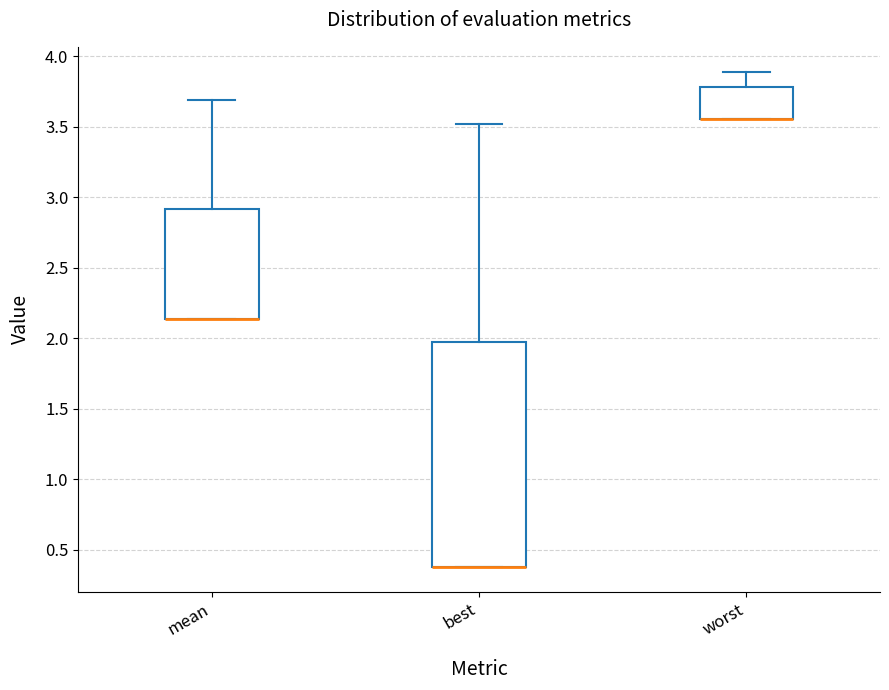

Where is the lower edge of the box for mean on the y-axis? The values are not printed on the chart, so give them approximately, as read against the axis.

2.15